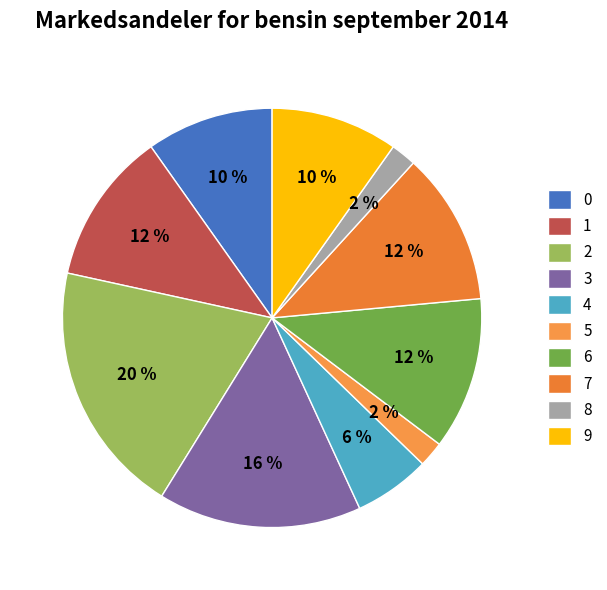

Count the number of slices in the pie.

10